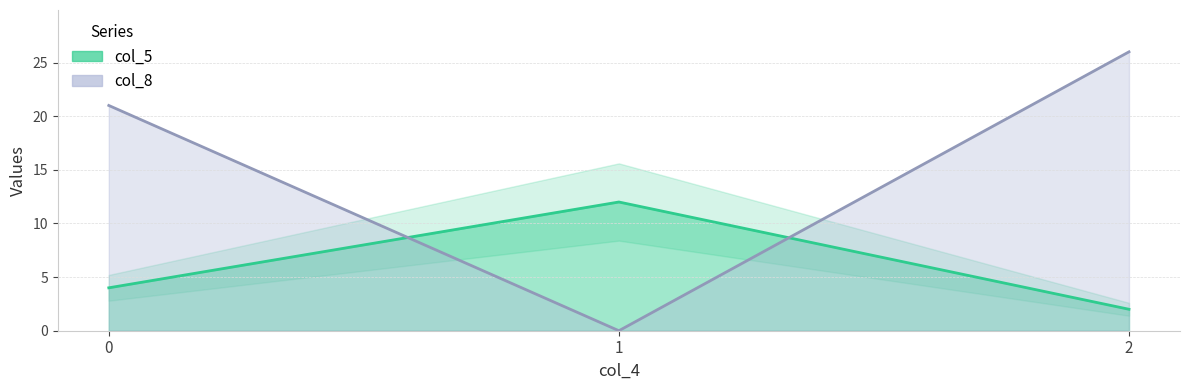

What is the total value across all series at 2?

28